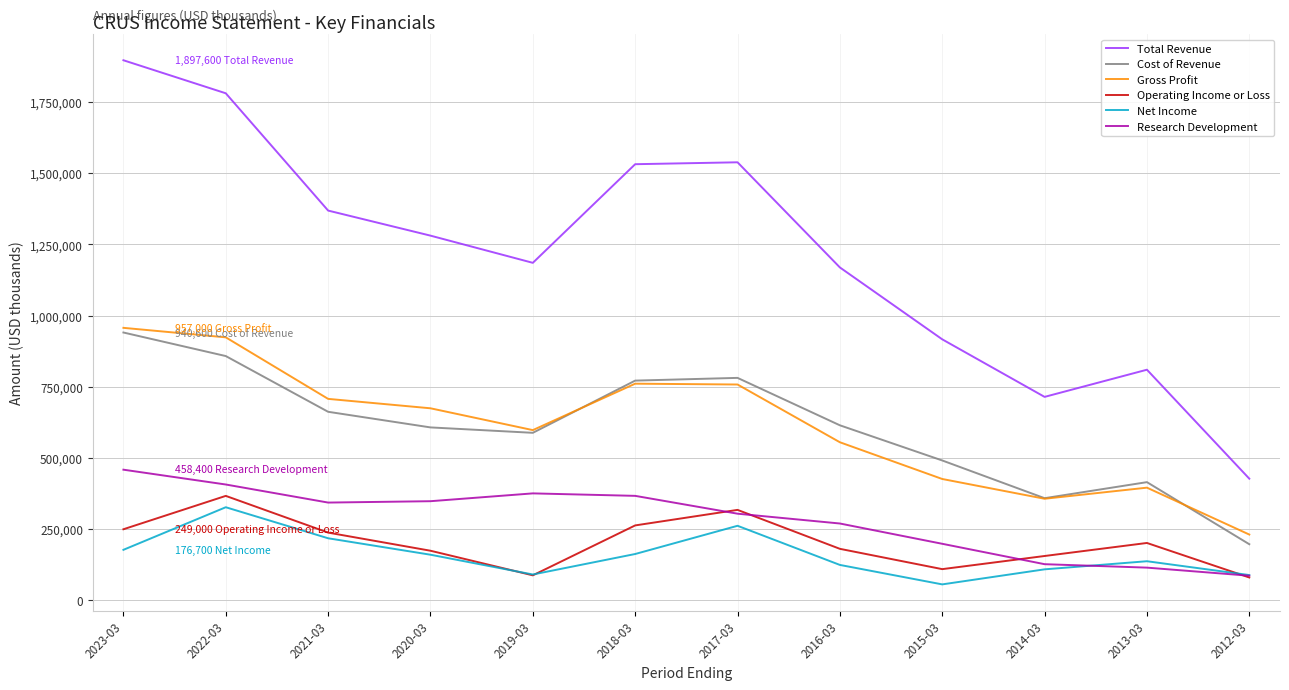

Which series has the largest range (max minus min)?

Total Revenue